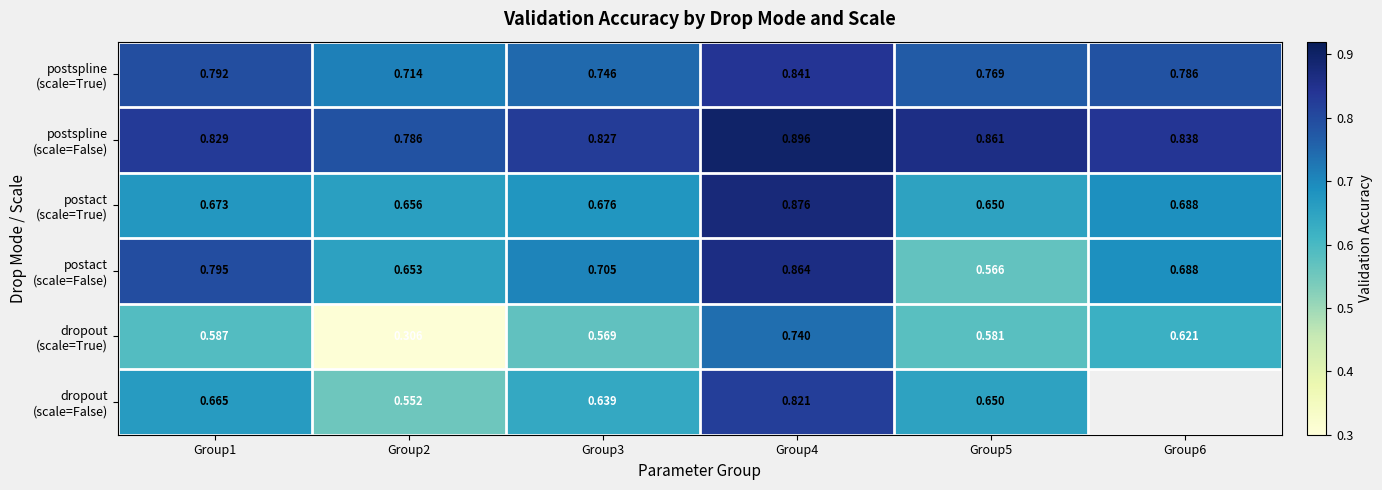

What is the difference between the second highest and minimum values in the postact (scale=False) series?

0.2